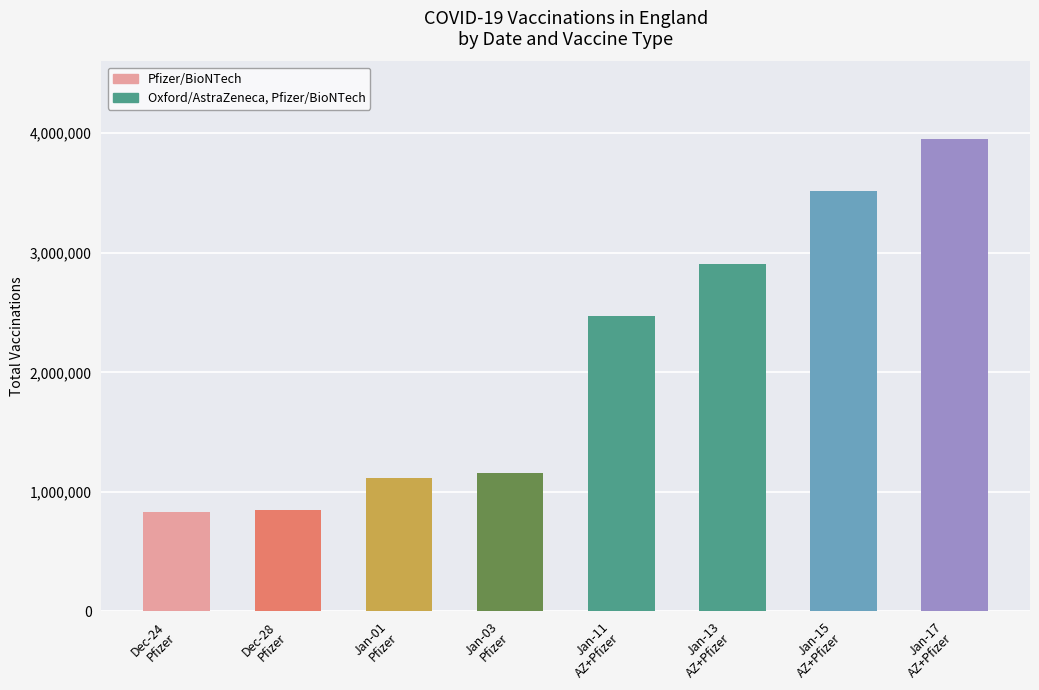

What is the difference between the values at Jan-13
AZ+Pfizer and Jan-15
AZ+Pfizer?

604358